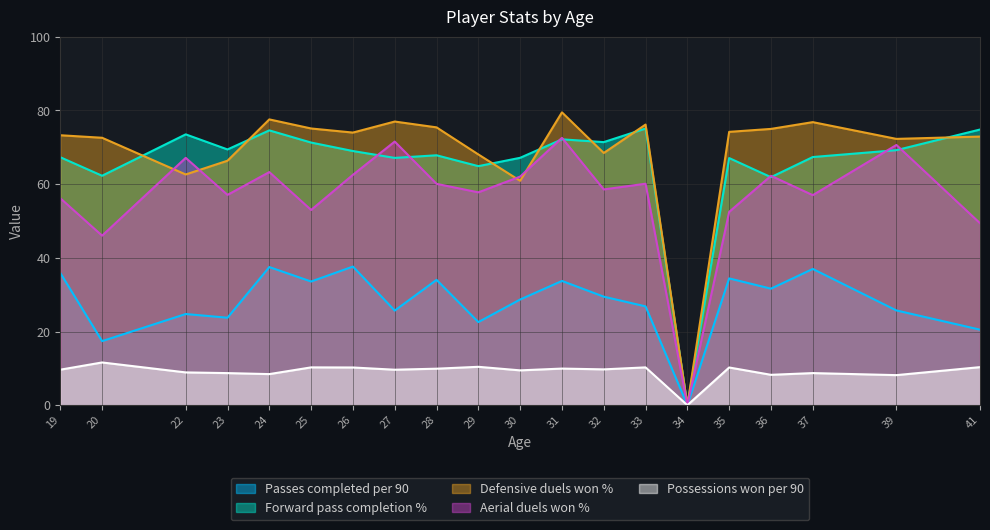

What are all the series names shown in the legend?

Passes completed per 90, Forward pass completion %, Defensive duels won %, Aerial duels won %, Possessions won per 90